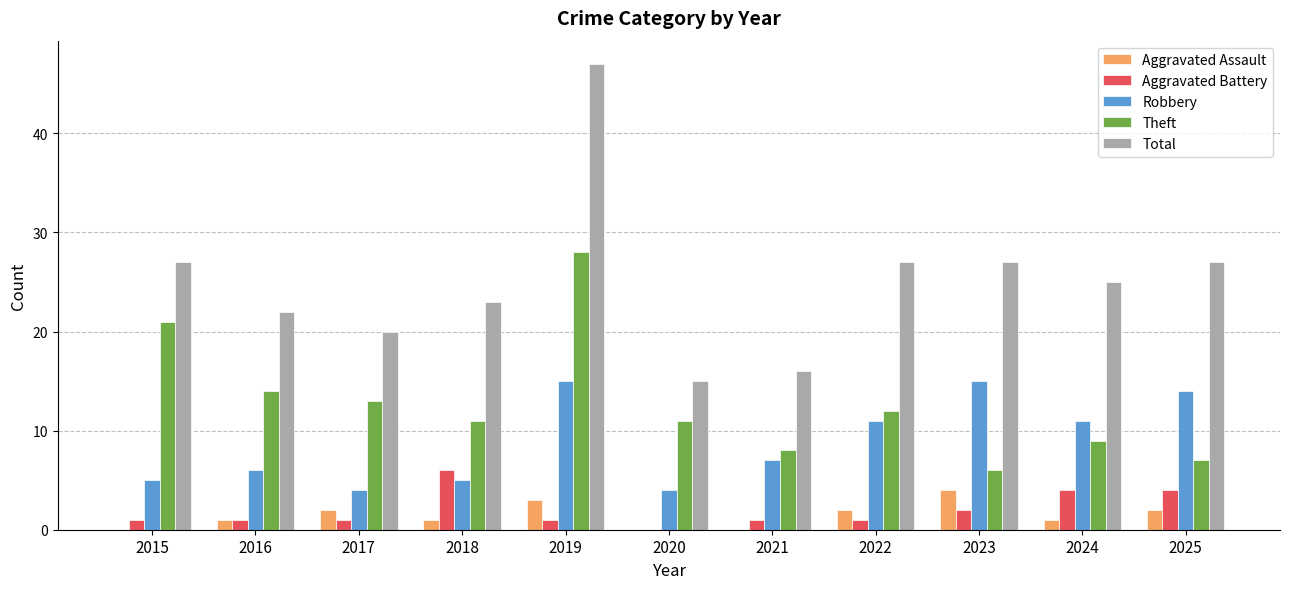

What is the sum of the Theft values at 2017 and 2018?

24